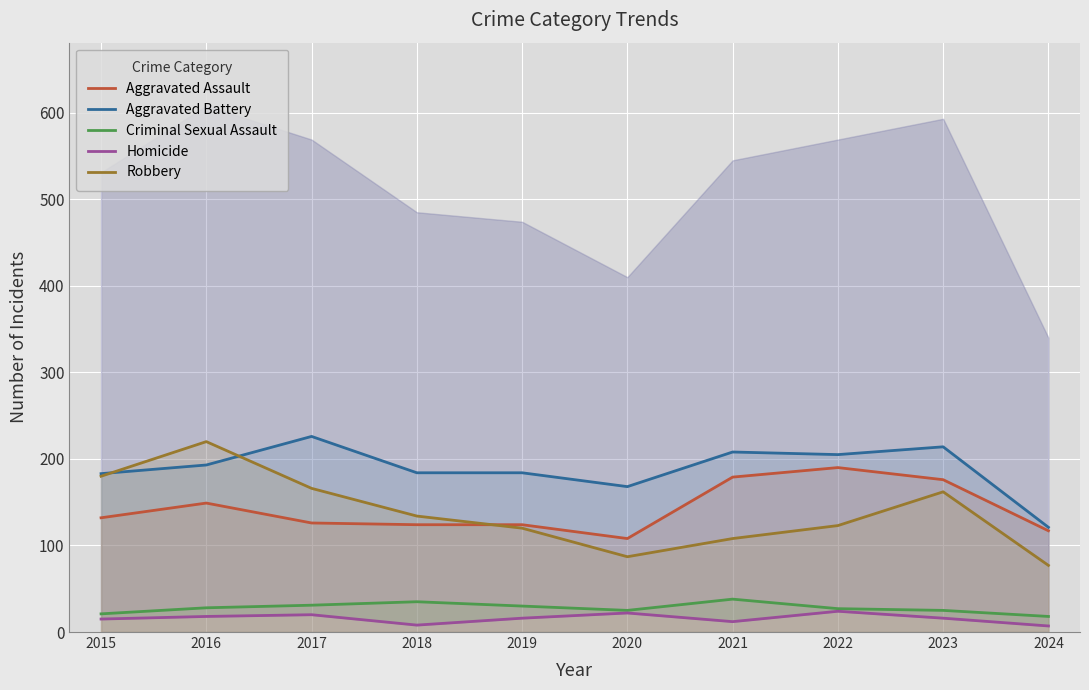

The Aggravated Assault series shows 176 at 2023. True or false?

True